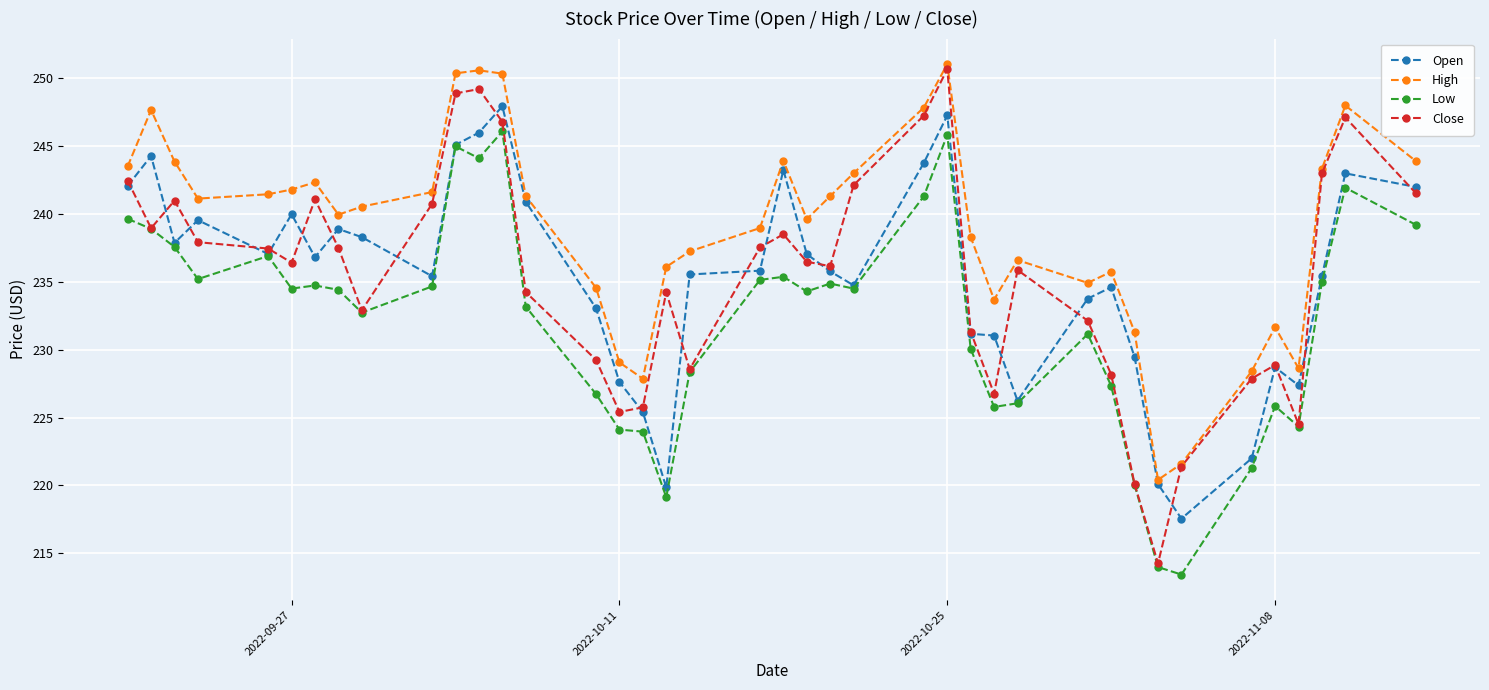

What is the value of the Low point at the 9th from the left?

232.7